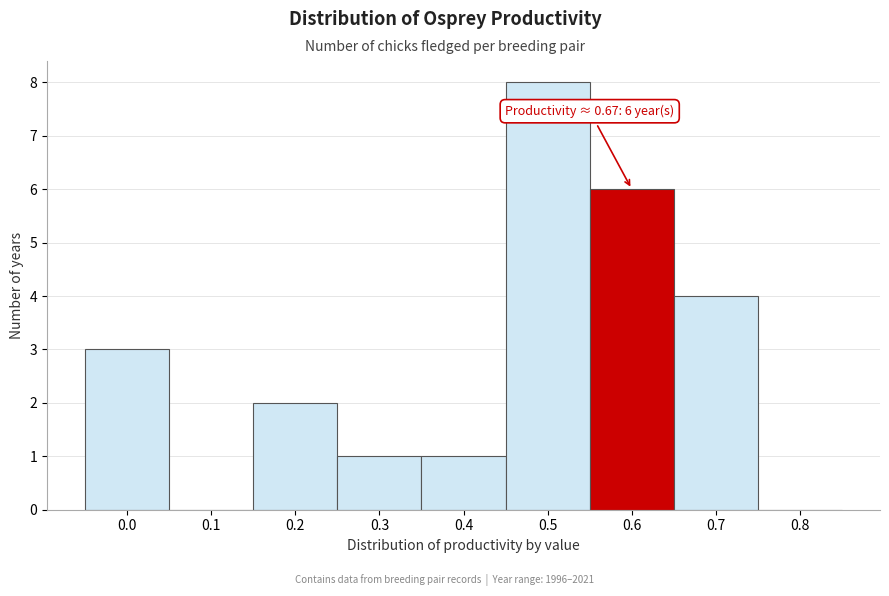

Reading right to left, extract all data points from this chart.

0.8=0	0.7=4	0.6=6	0.5=8	0.4=1	0.3=1	0.2=2	0.1=0	0.0=3